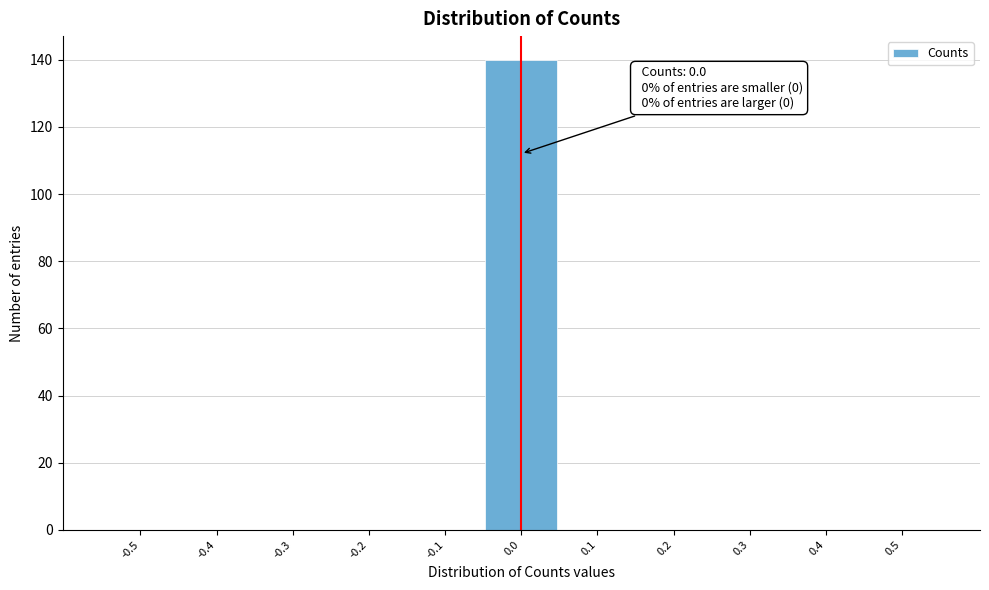

Reading left to right, extract all data points from this chart.

-0.5=0	-0.4=0	-0.3=0	-0.2=0	-0.1=0	0.0=140	0.1=0	0.2=0	0.3=0	0.4=0	0.5=0